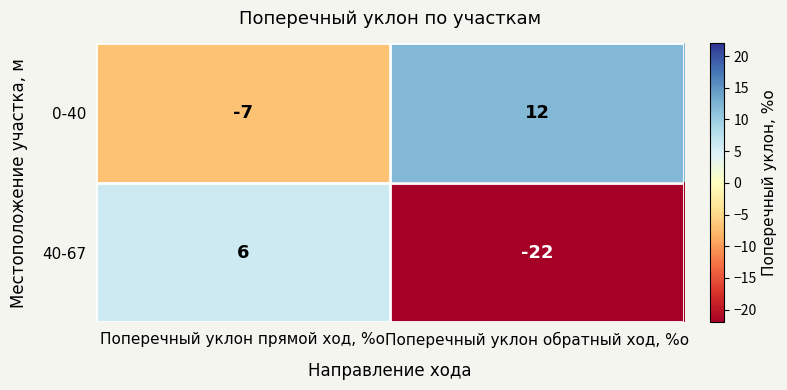

How many categories are shown in the chart?

2